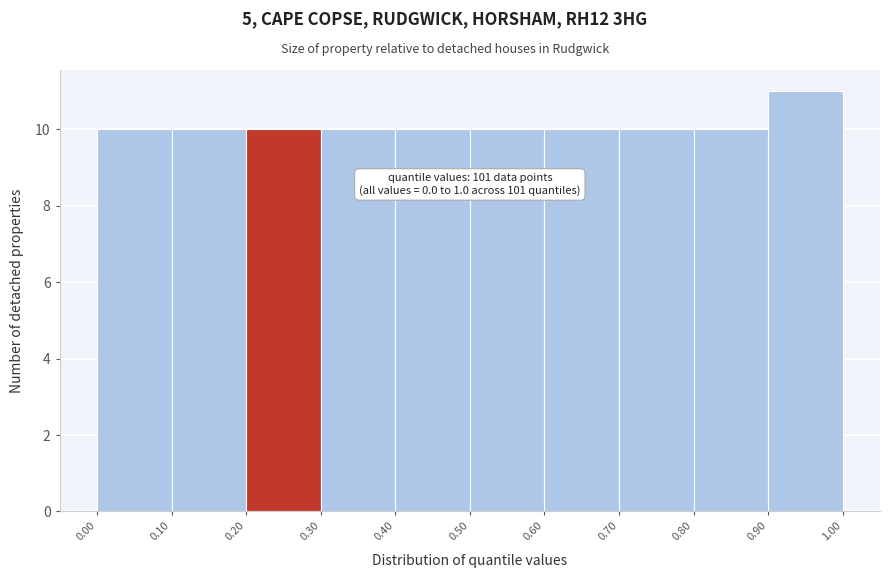

Over which range of the x-axis is the bar tallest?

0.90 to 1.00